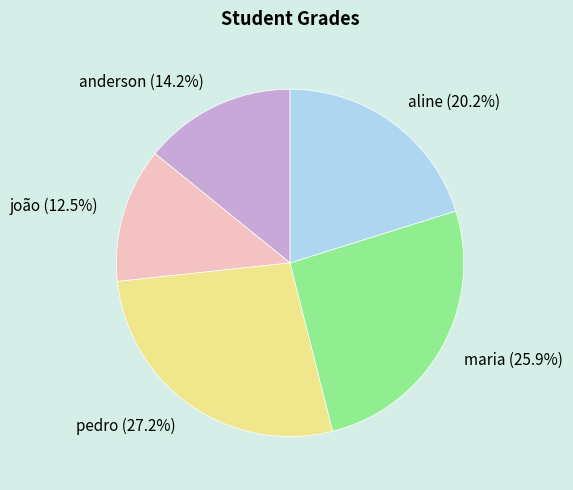

How many slices are in this pie chart?

5